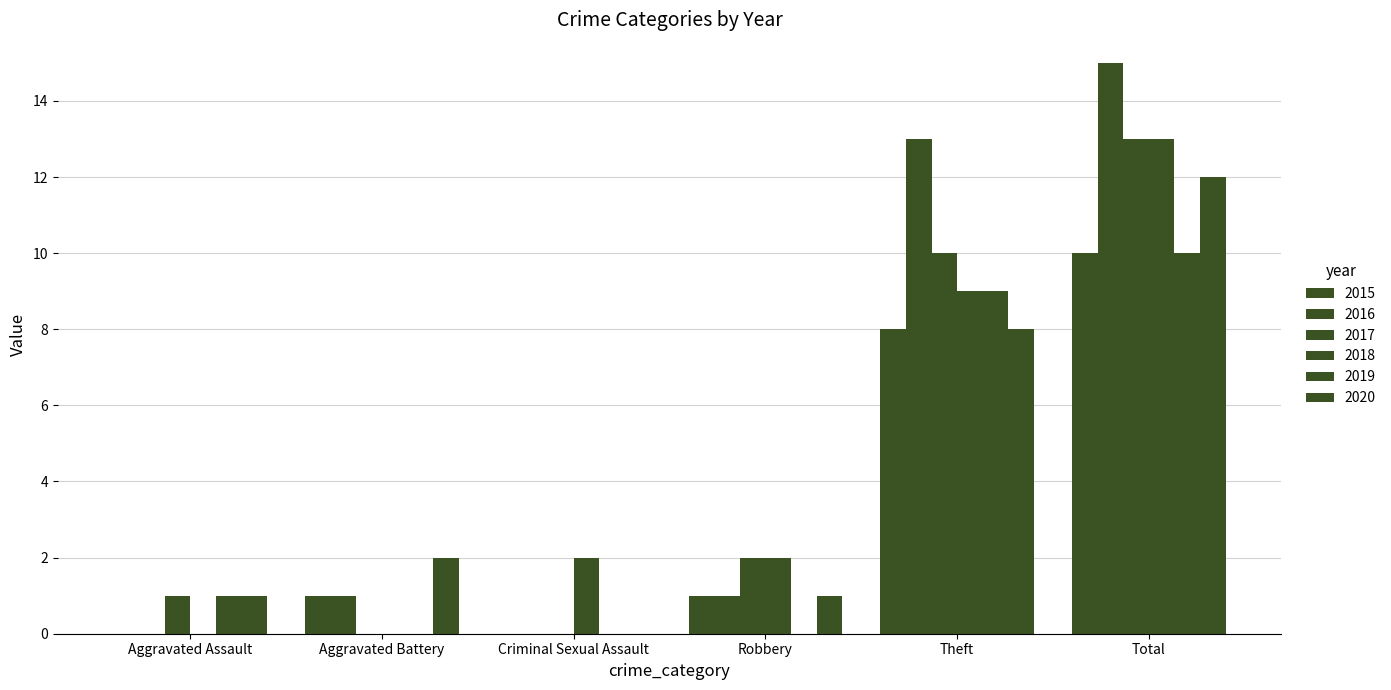

What value does the 2018 series have at Robbery?

2